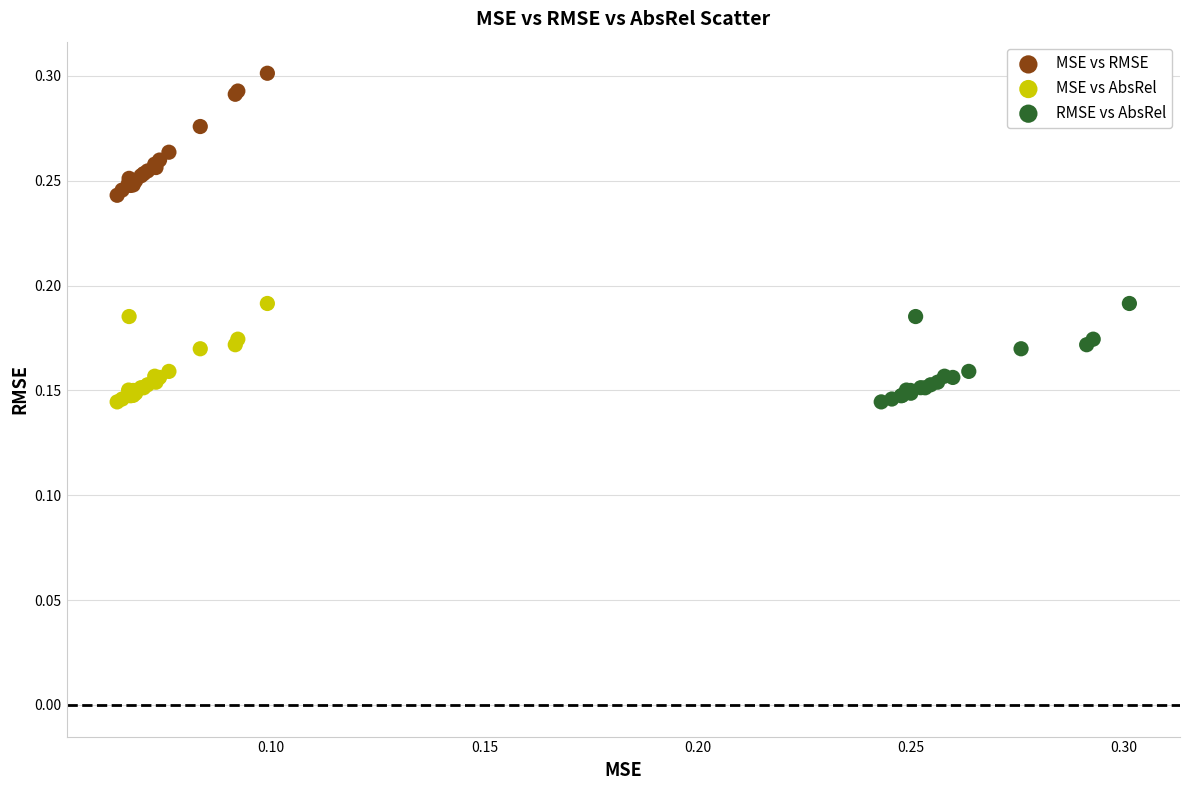

Which series has the largest Y range (max minus min)?

MSE vs RMSE